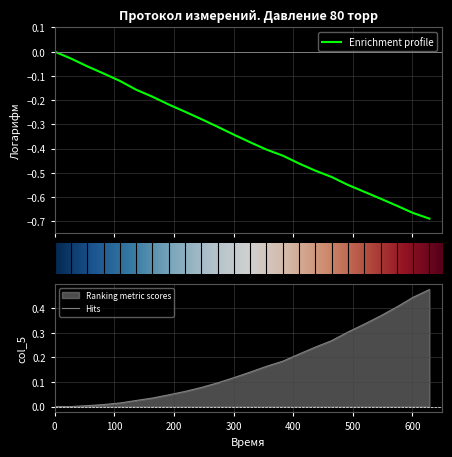

What is the sum of all col_5 values?

4.0